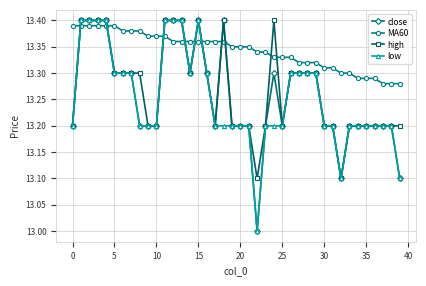

True or false: high has more than 0 interior local peaks.

True